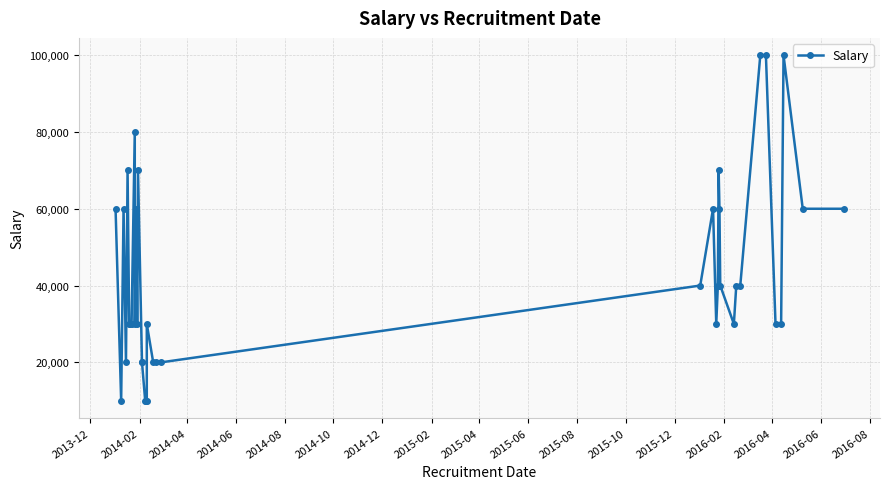

The chart shows a value of 71757 at 25. True or false?

False